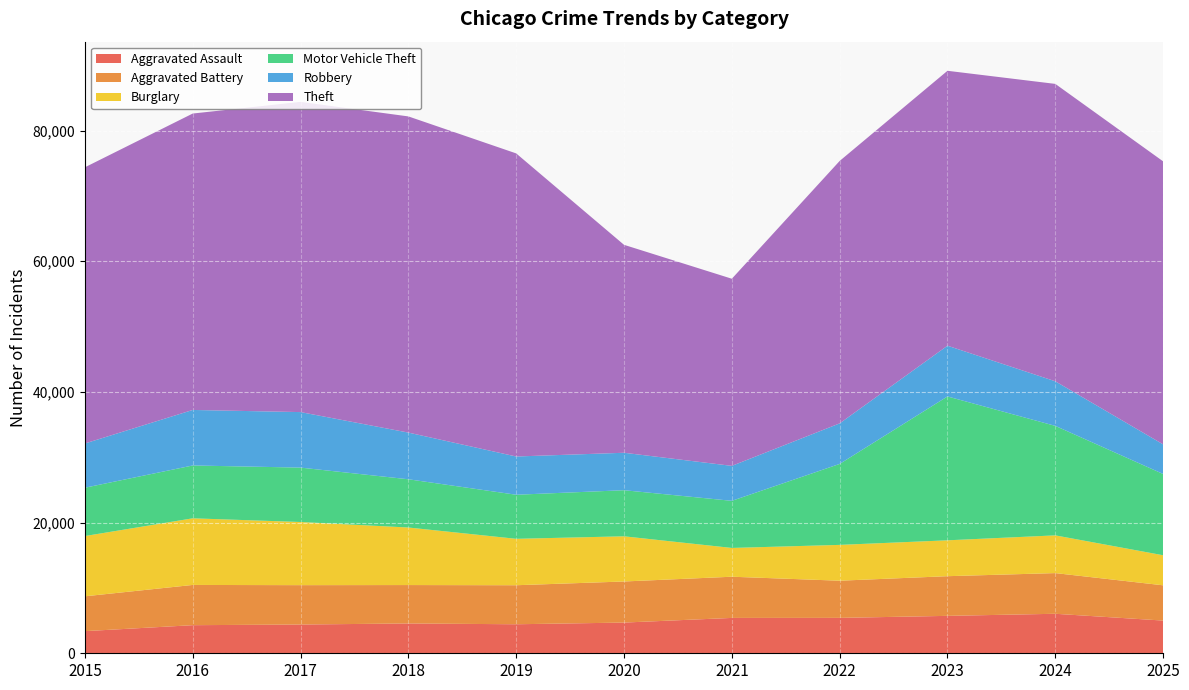

Reading right to left, list all the values displayed in this chart.

Aggravated Assault: 2025=5005	2024=6045	2023=5726	2022=5418	2021=5412	2020=4699	2019=4441	2018=4563	2017=4400	2016=4300	2015=3387
Aggravated Battery: 2025=5398	2024=6227	2023=6073	2022=5689	2021=6304	2020=6289	2019=5973	2018=5879	2017=6026	2016=6159	2015=5333
Burglary: 2025=4600	2024=5774	2023=5490	2022=5483	2021=4406	2020=6915	2019=7105	2018=8807	2017=9666	2016=10197	2015=9223
Motor Vehicle Theft: 2025=12437	2024=16757	2023=22019	2022=12392	2021=7210	2020=7055	2019=6744	2018=7383	2017=8325	2016=8088	2015=7398
Robbery: 2025=4534	2024=6825	2023=7768	2022=6204	2021=5351	2020=5731	2019=5854	2018=7145	2017=8497	2016=8497	2015=6769
Theft: 2025=43315	2024=45516	2023=42073	2022=40163	2021=28640	2020=31825	2019=46388	2018=48390	2017=47482	2016=45365	2015=42268